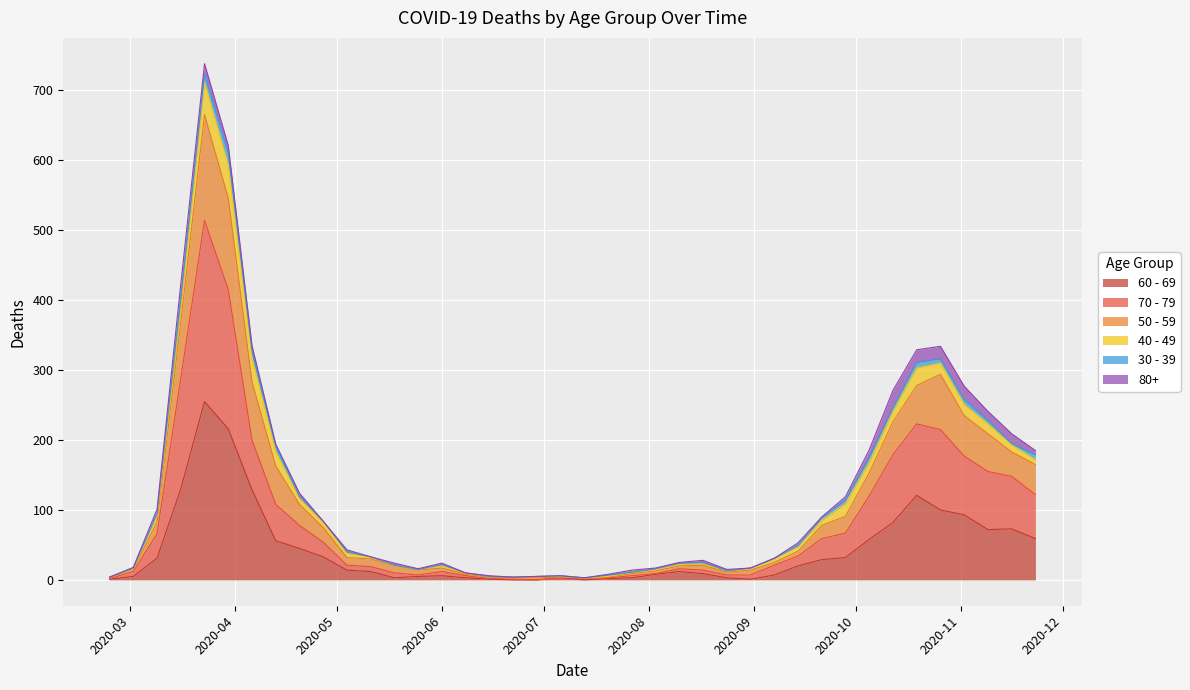

What is the label of the 20th point from the right?

2020-07-13